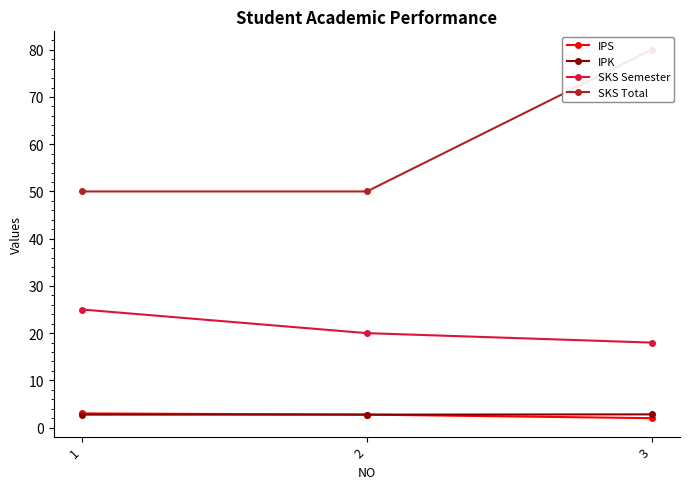

At how many categories does at least one series exceed 6?

3